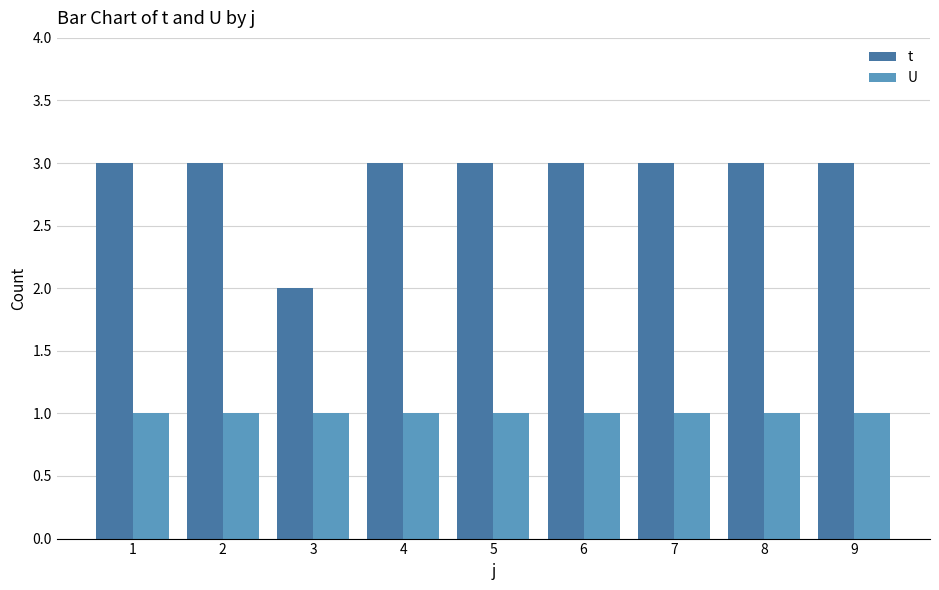

At how many categories does at least one series exceed 1?

9